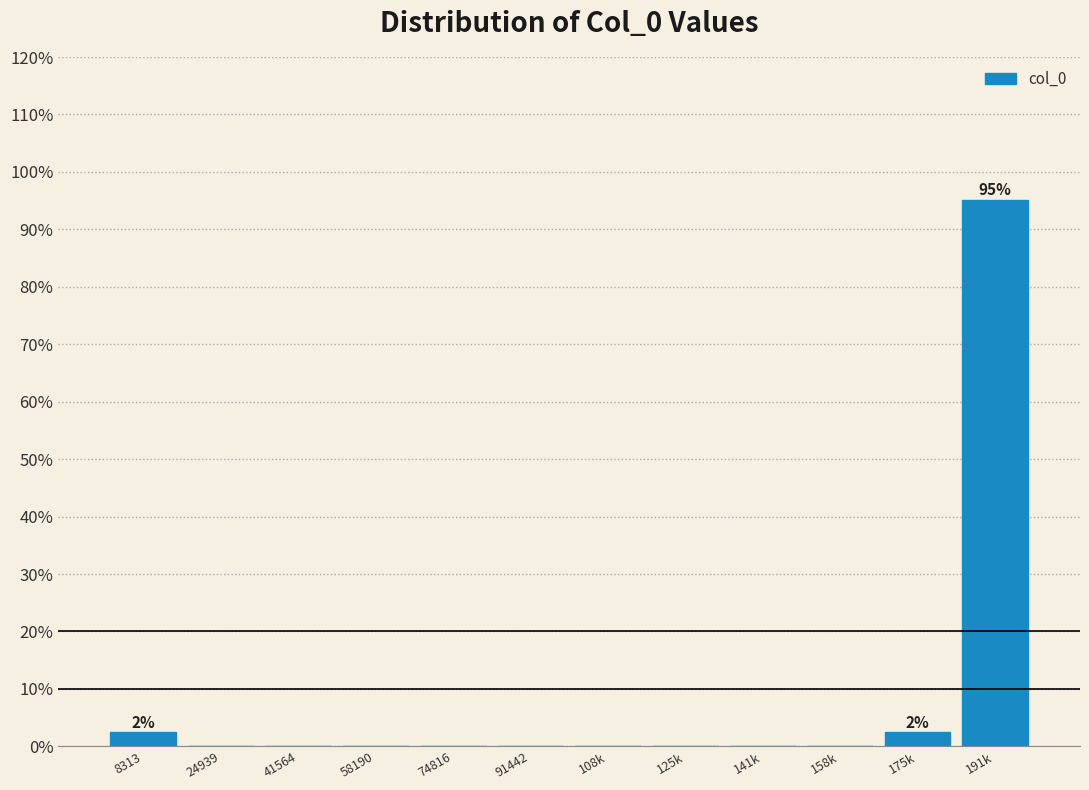

Reading left to right, extract all data points from this chart.

8313=2.4	24939=0.0	41564=0.0	58190=0.0	74816=0.0	91442=0.0	108k=0.0	125k=0.0	141k=0.0	158k=0.0	175k=2.4	191k=95.1